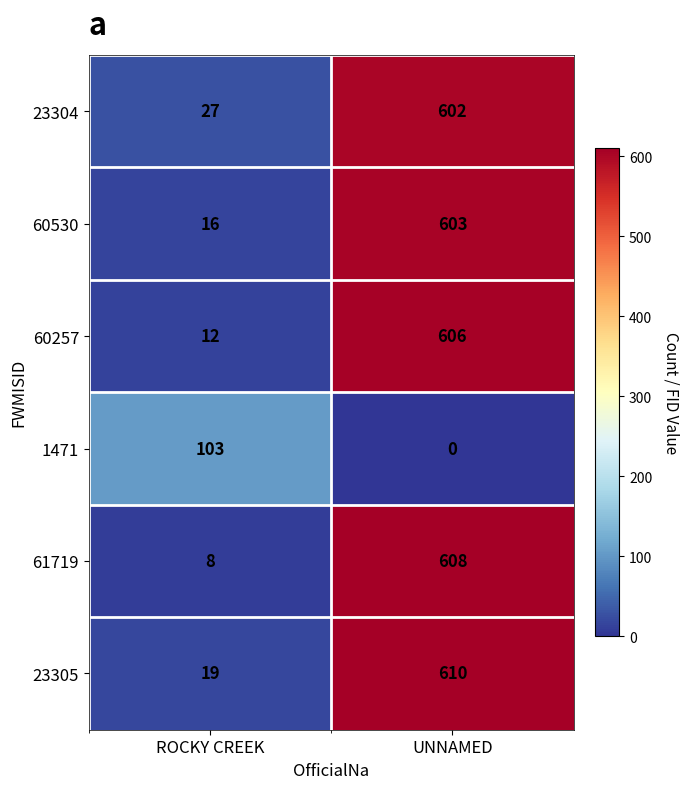

At how many categories does at least one series exceed 73?

2